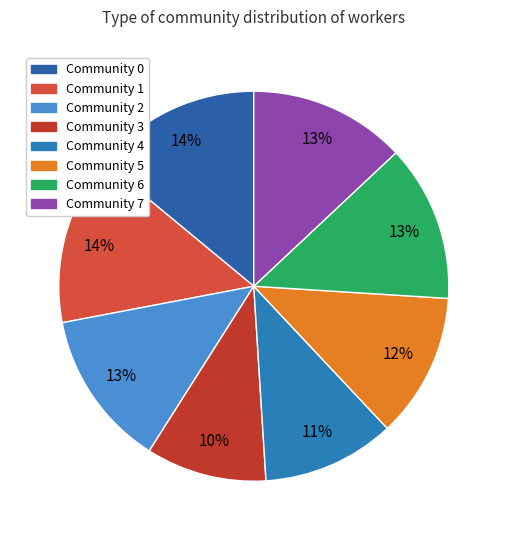

What is the largest slice in the pie chart?

Community 0